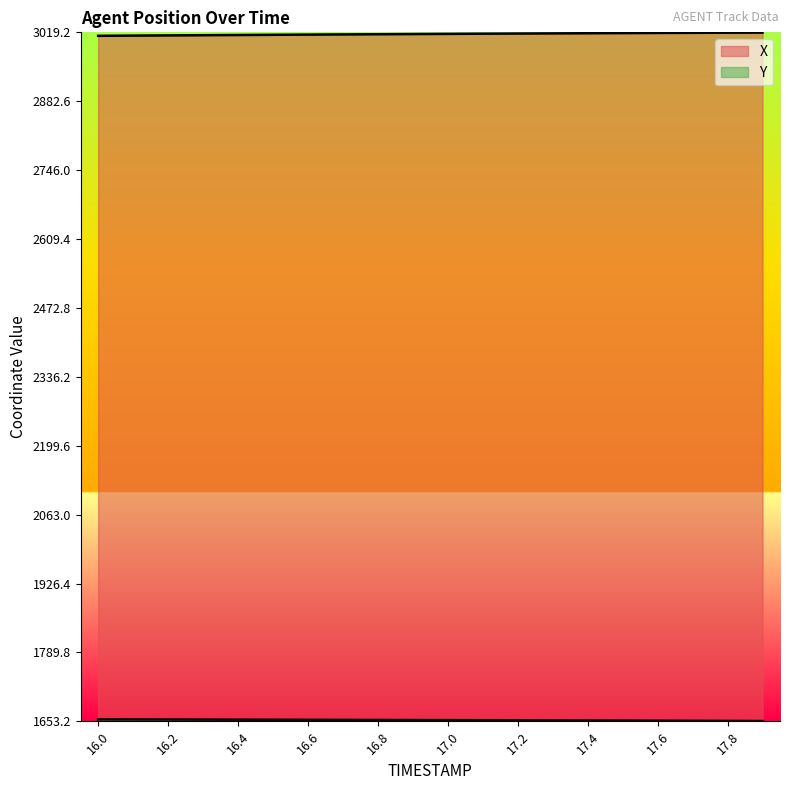

Where does the X series first go above 3016?

17.0